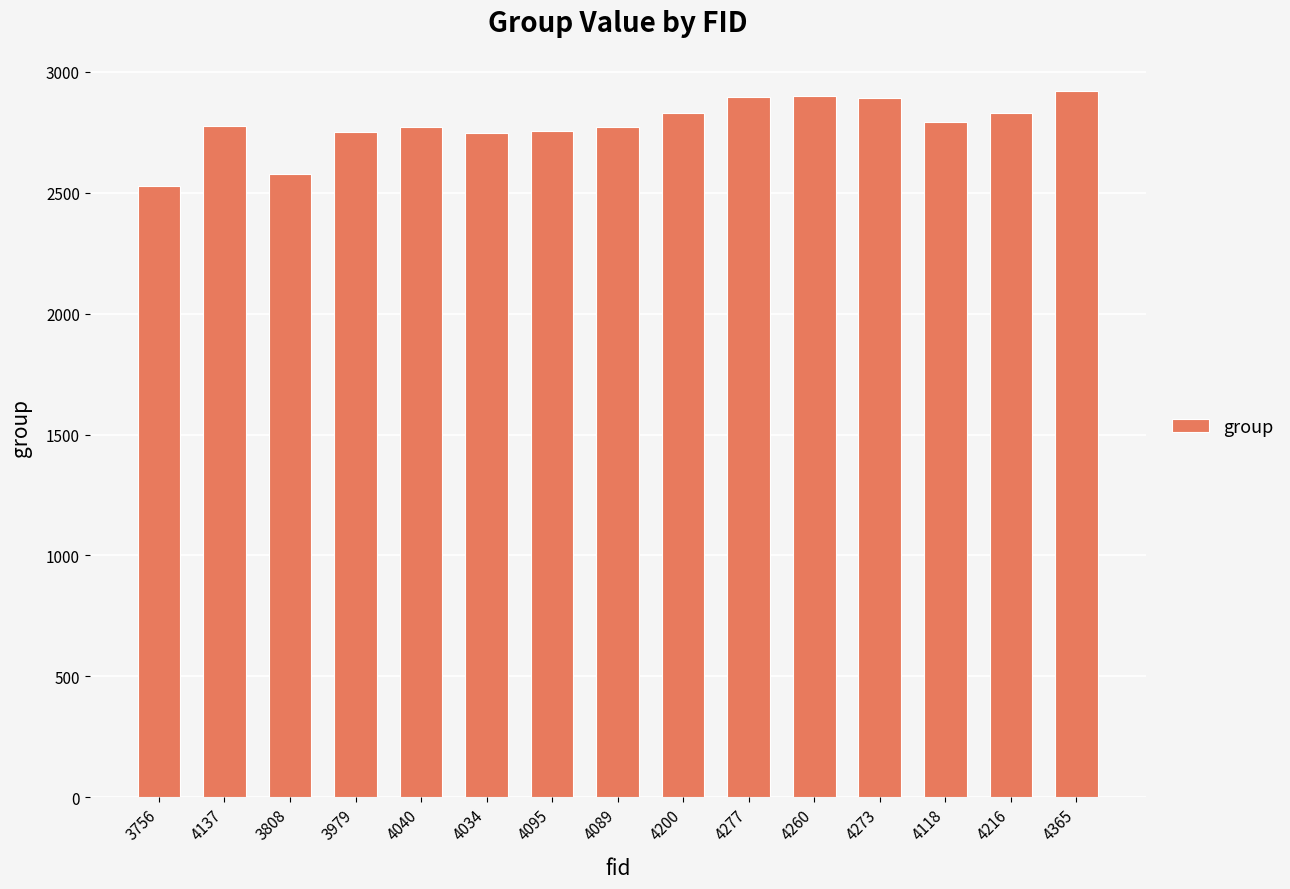

What is the difference between the values at 4040 and 4200?

61